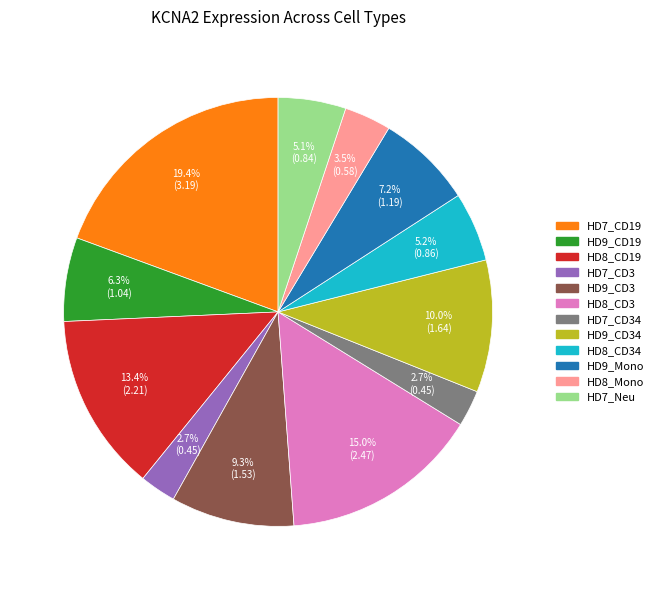

Is there a majority slice in this chart?

No